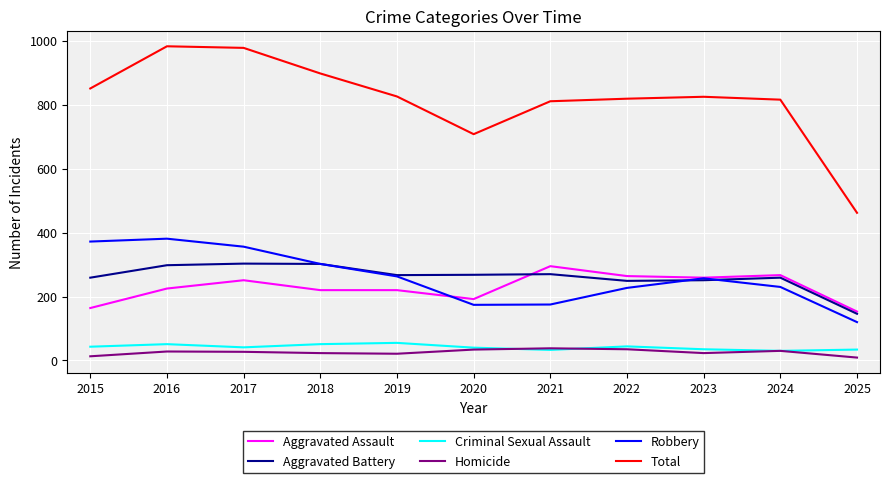

Which series changed the most between 2017 and 2019?

Total